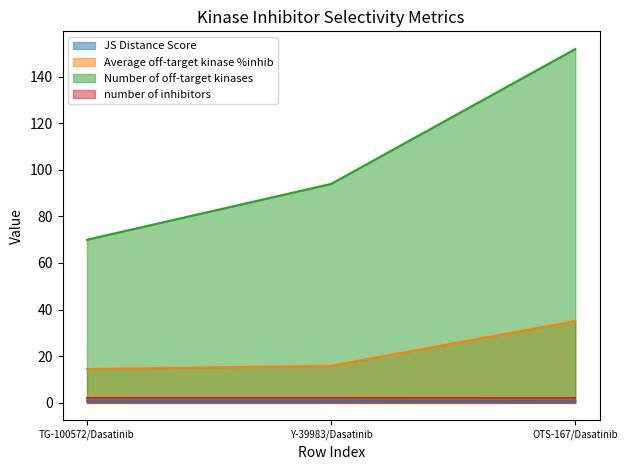

What is the maximum value shown in the chart?

152.0